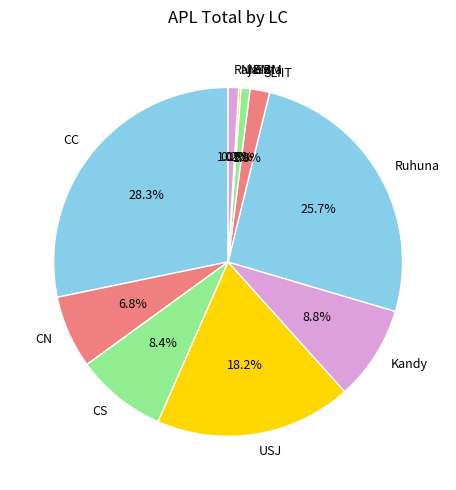

How much of the chart is everything except SLIIT?

98.2%